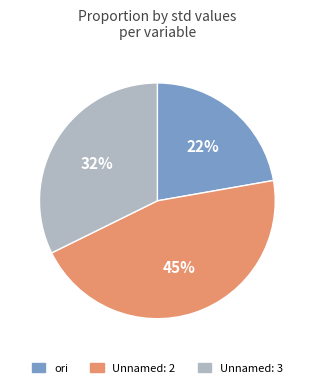

Rank the categories by value from highest to lowest.

Unnamed: 2, Unnamed: 3, ori